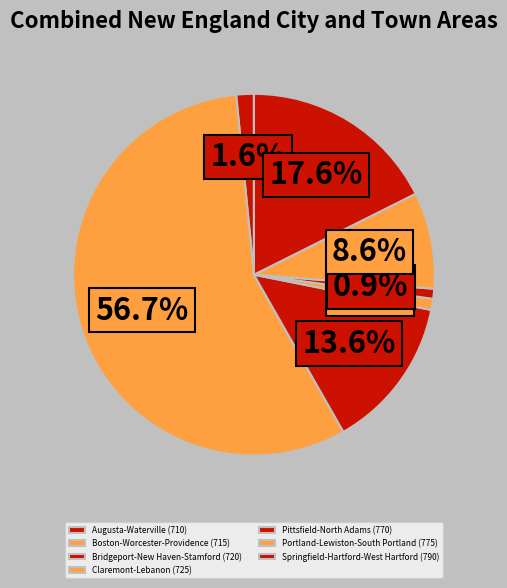

True or false: Portland-Lewiston-South Portland (775) accounts for 9% of the total.

True